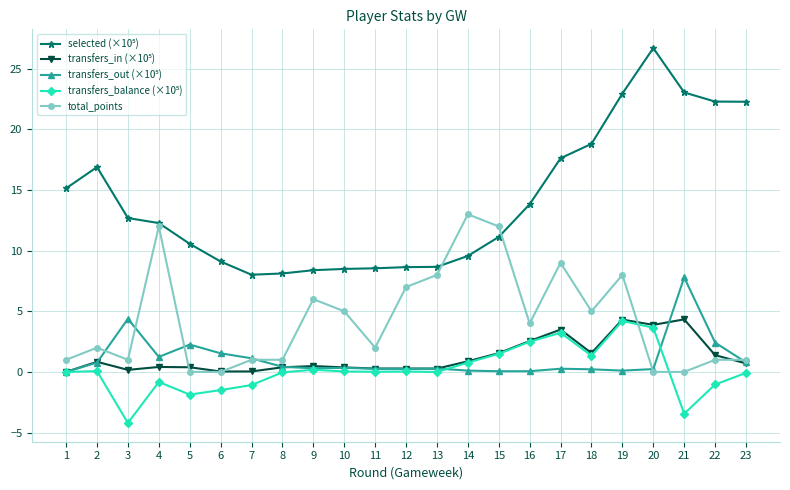

What is the difference between the highest and lowest values at 1?

15.1